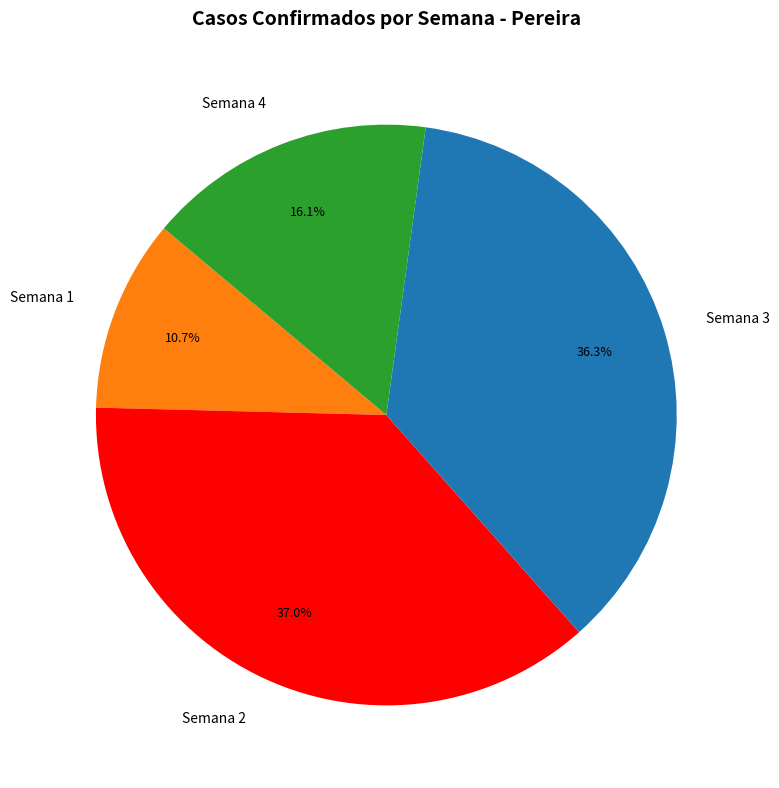

Between Semana 2 and Semana 4, which is larger?

Semana 2